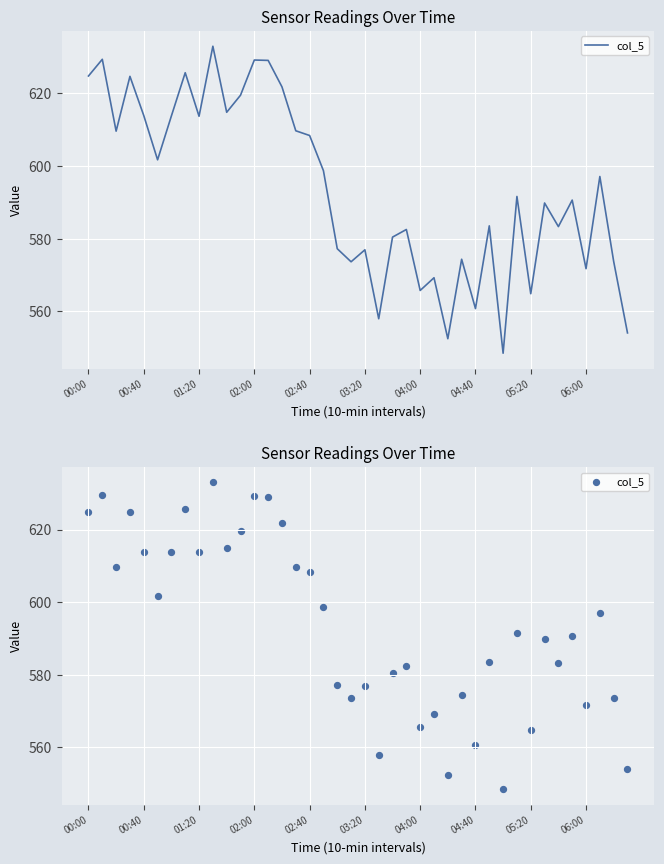

Between 22 and 39, which is larger?

22